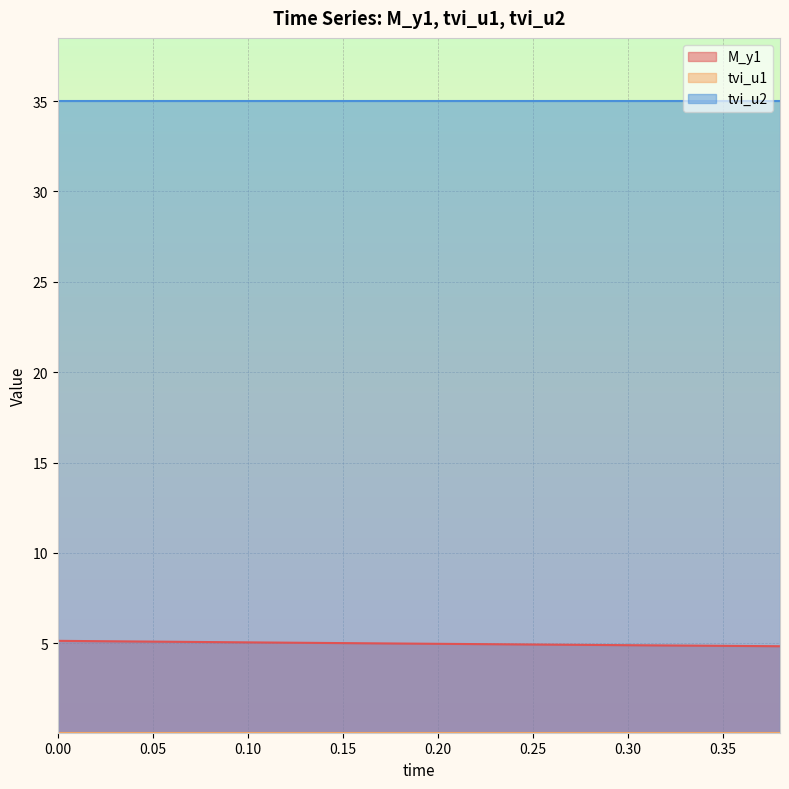

What is the minimum value shown in the chart?

0.1